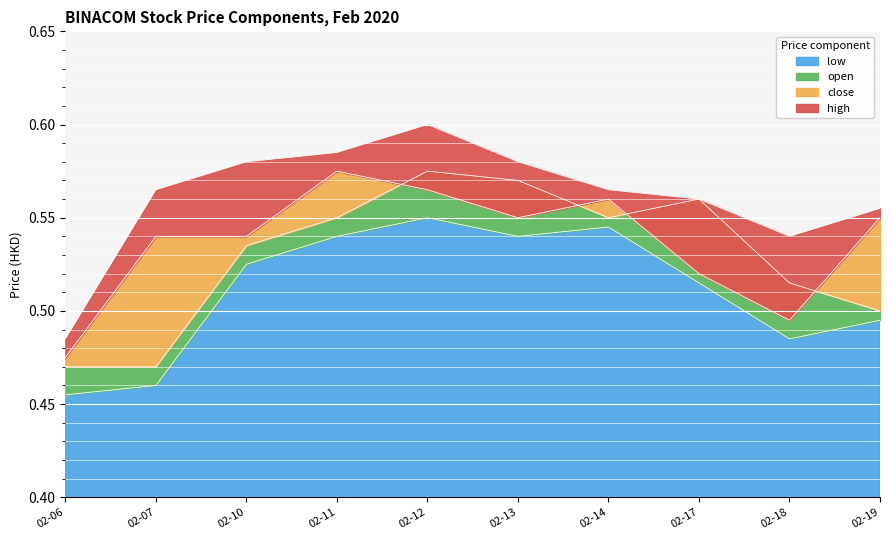

Is it true that low equals 0.2 at 02-10?

False